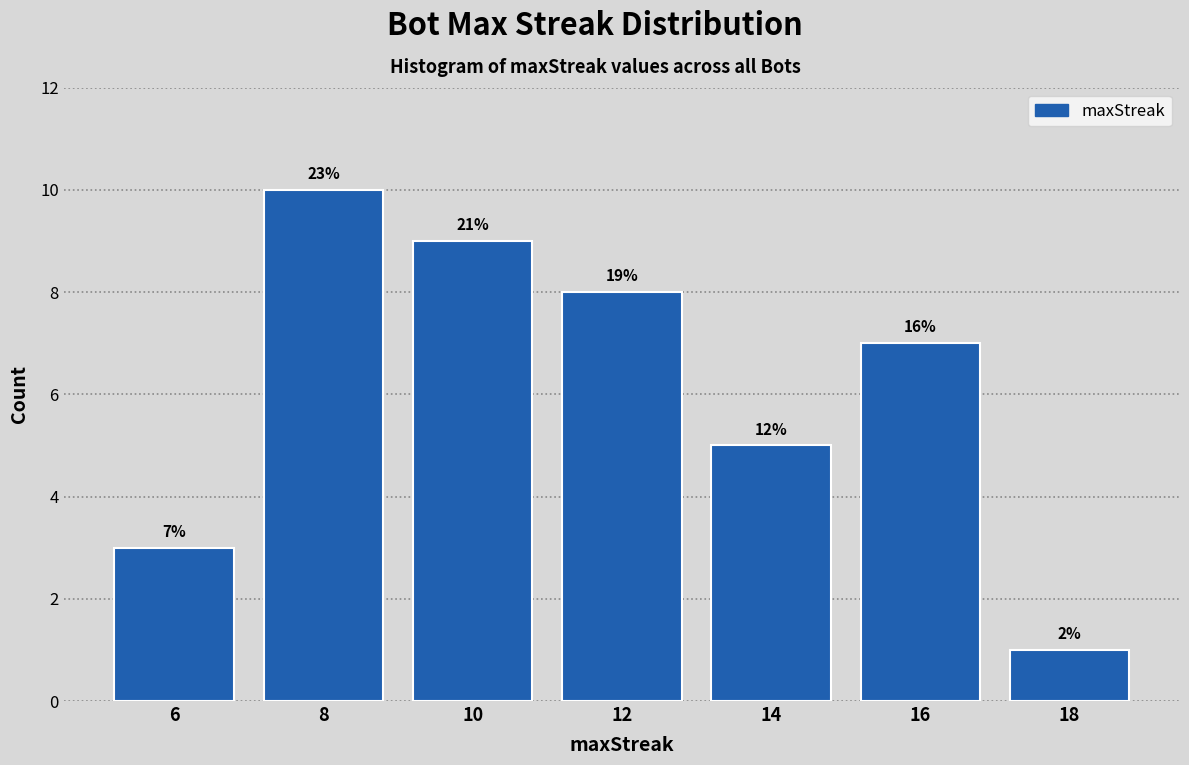

How many bars are there in total?

7